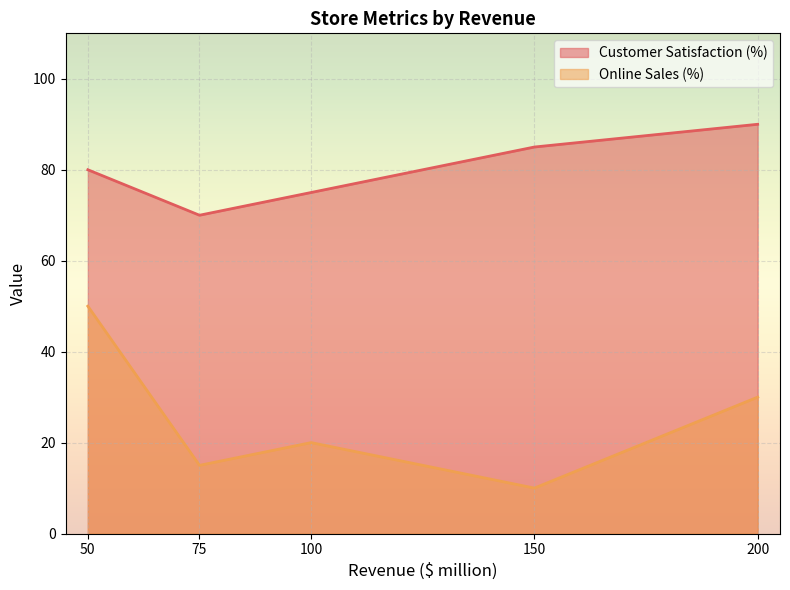

Reading left to right, list all the values displayed in this chart.

Customer Satisfaction (%): 150=85	100=75	50=80	200=90	75=70
Online Sales (%): 150=10	100=20	50=50	200=30	75=15